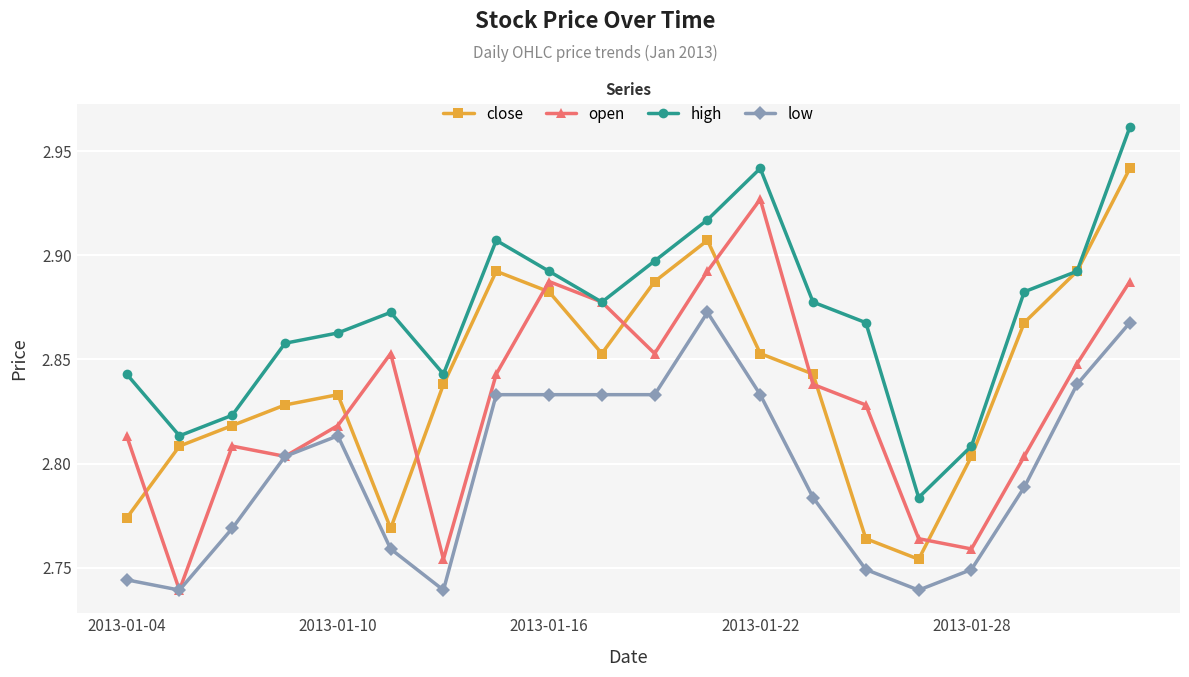

Count the high values in the range 2 to 3.

20